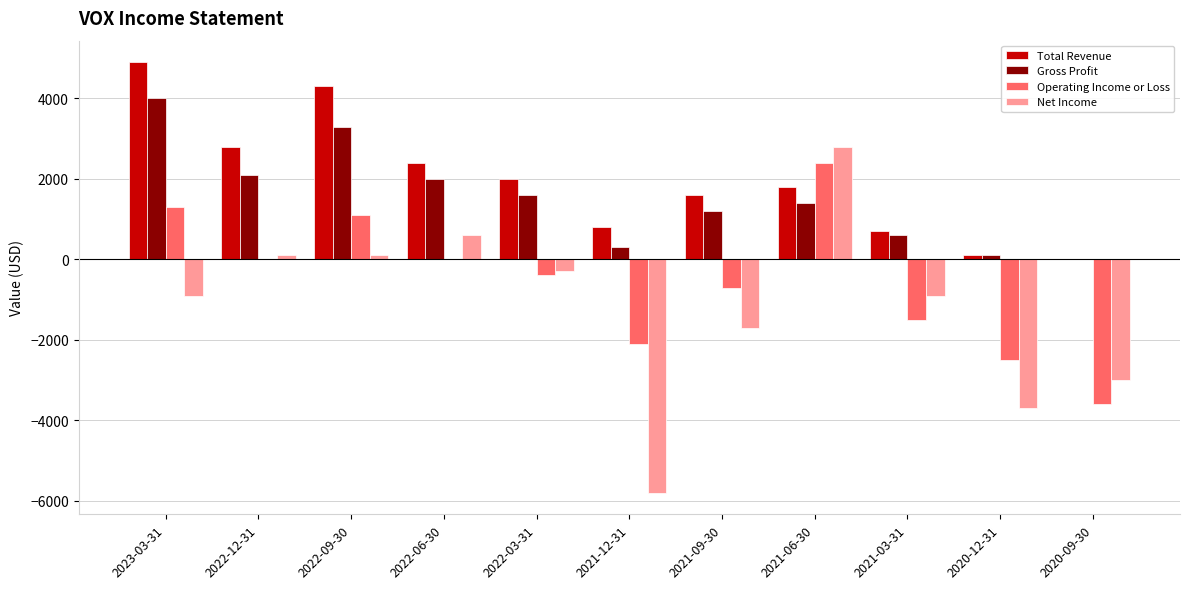

What is the maximum value shown in the chart?

4900